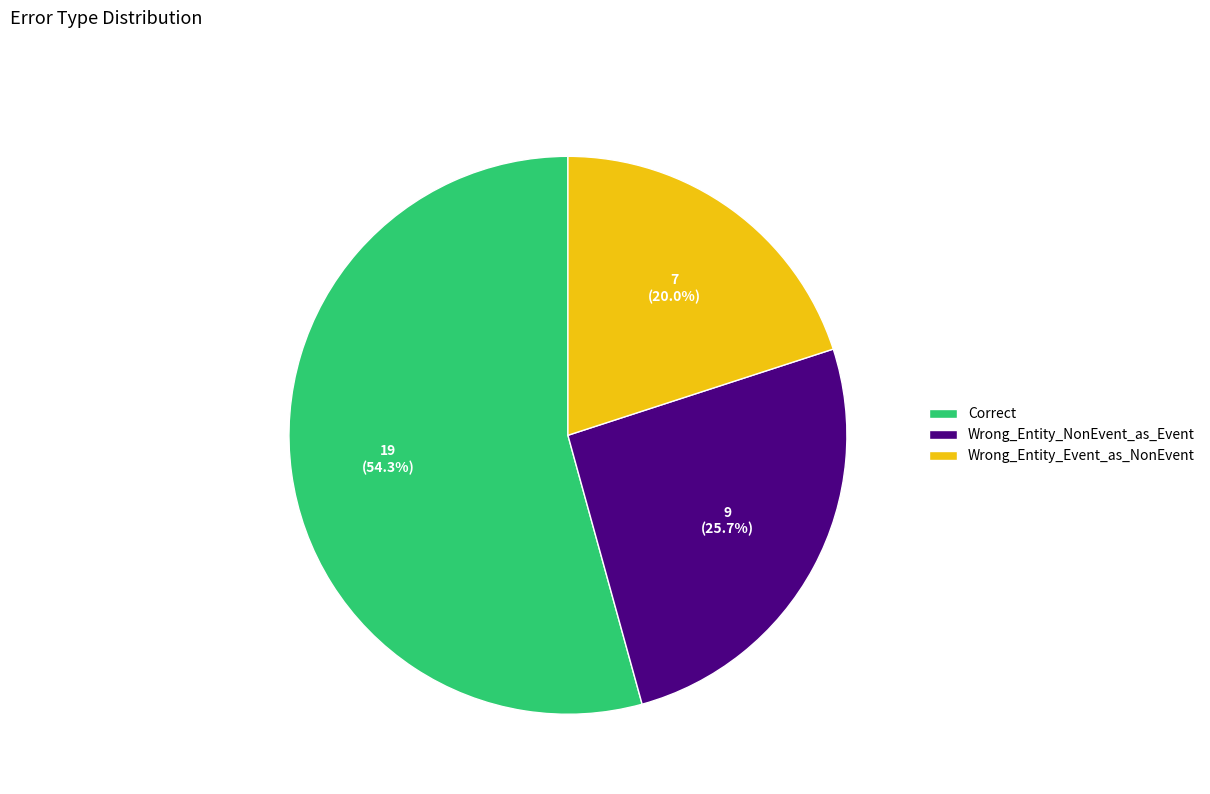

Rank the categories by value from lowest to highest.

Wrong_Entity_Event_as_NonEvent, Wrong_Entity_NonEvent_as_Event, Correct